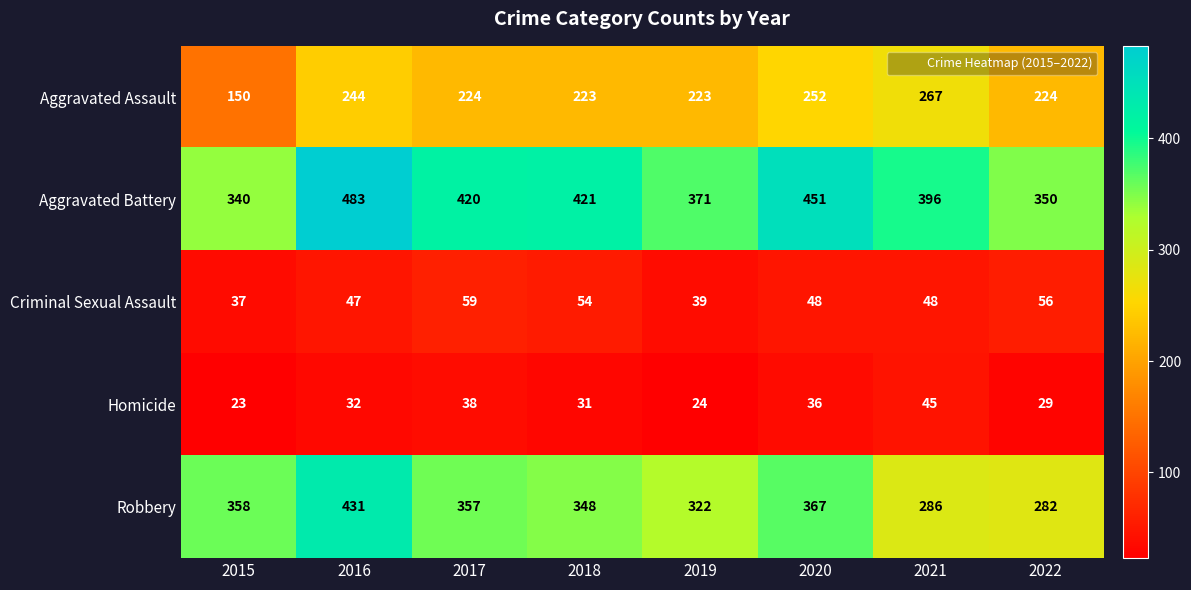

At which label does Aggravated Battery reach its minimum?

2015